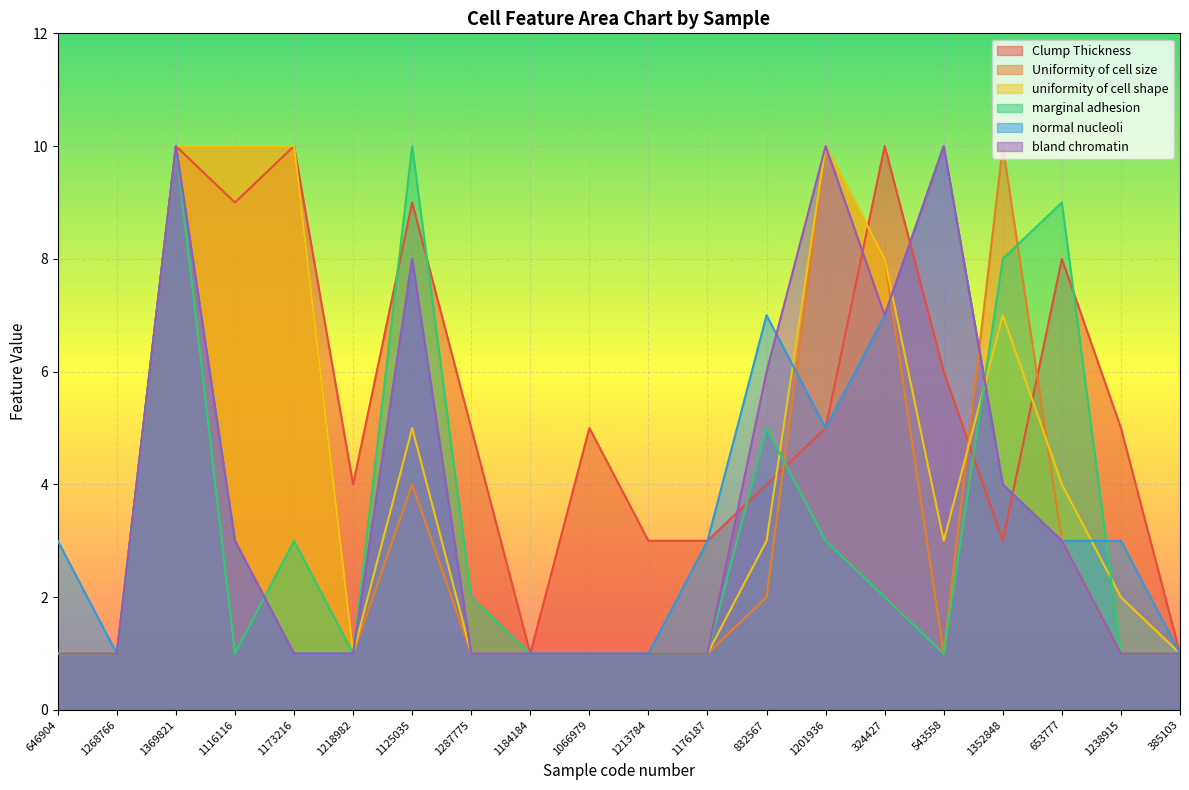

What is the average value of the marginal adhesion series?

3